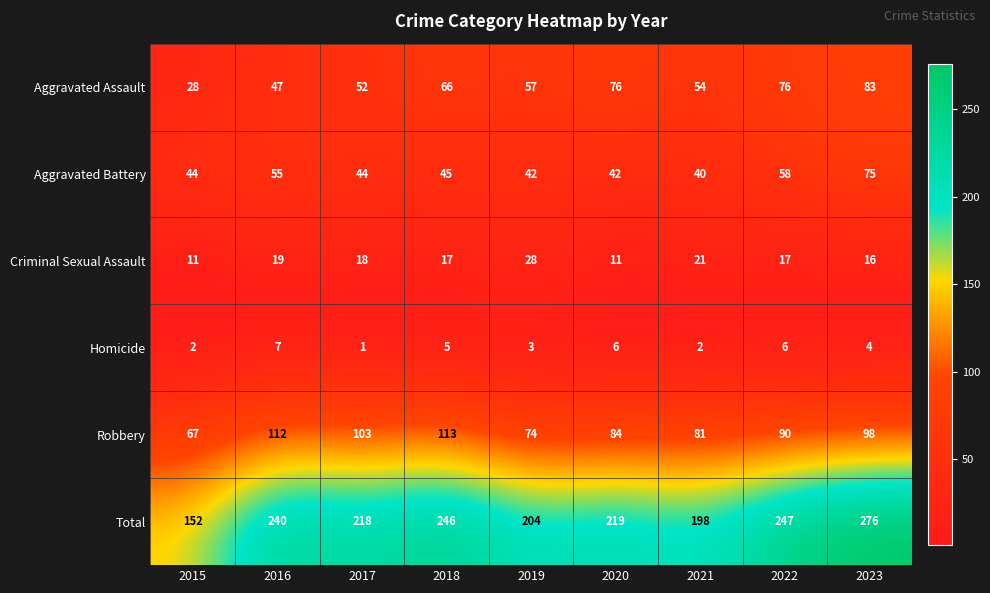

At how many categories does at least one series exceed 192?

8